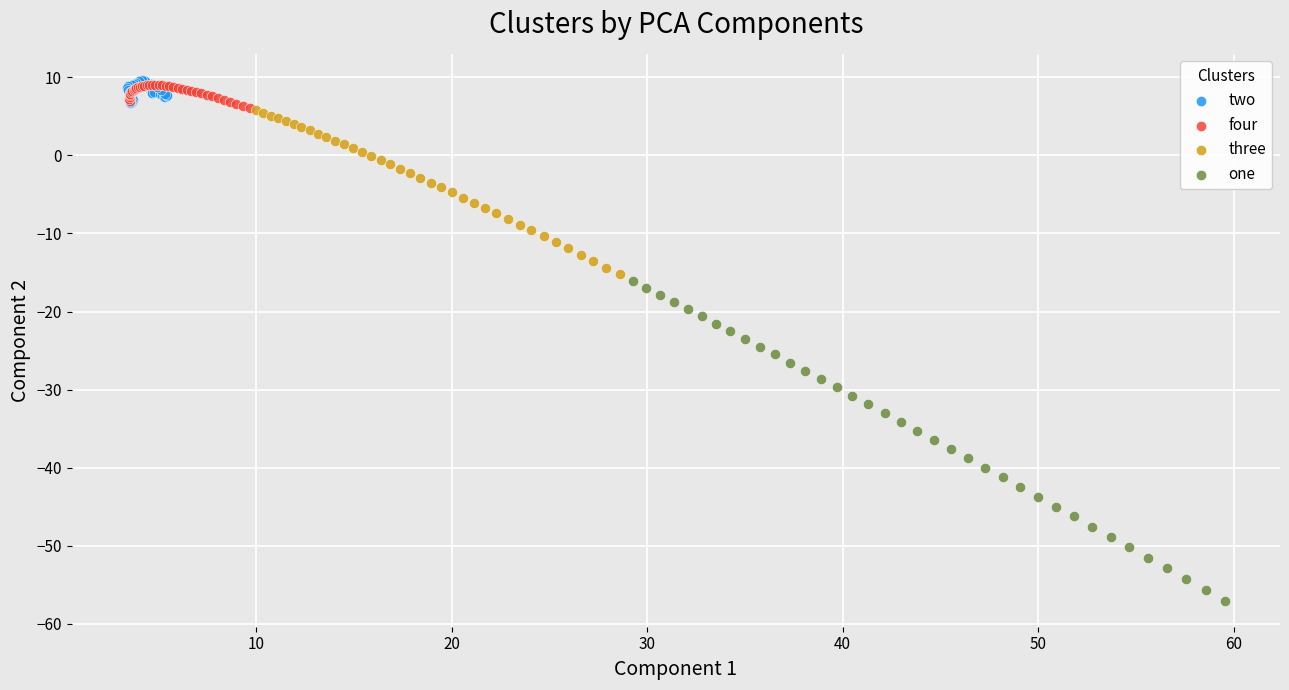

Which series has the widest spread of Y values?

one